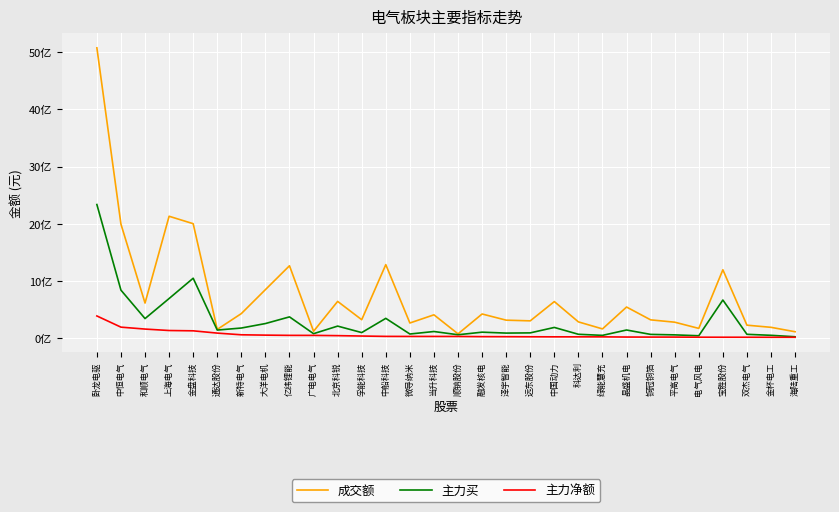

True or false: 主力买 and 主力净额 intersect in this chart.

False